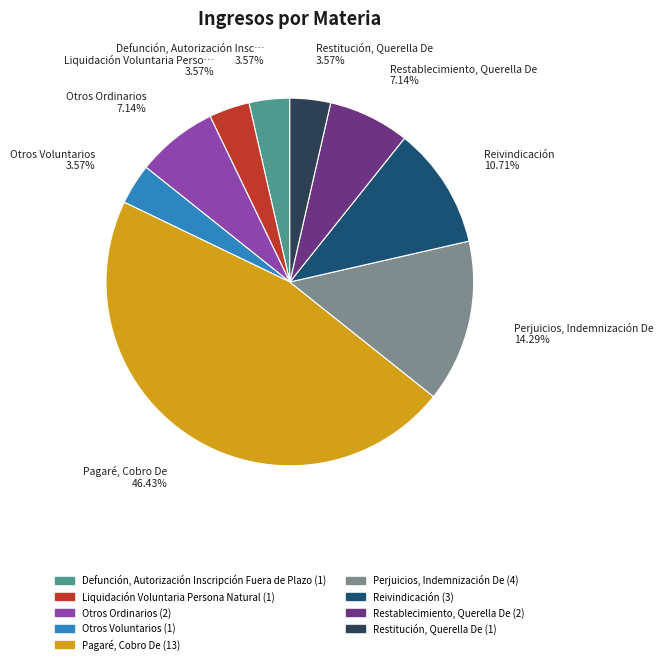

How much of the chart is everything except Otros Ordinarios?

92.9%